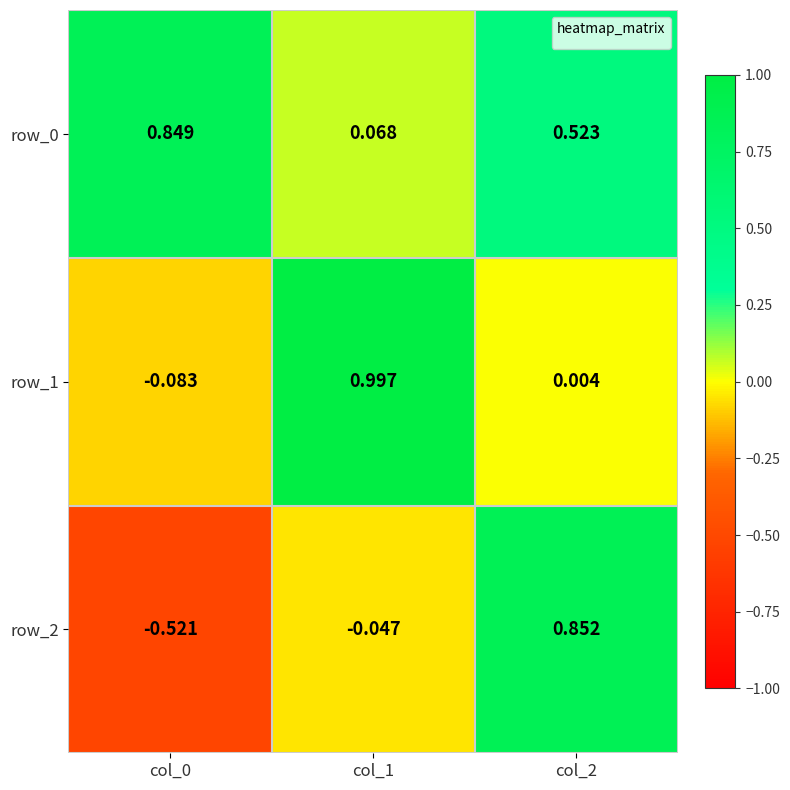

Is the value of row_2 at col_2 greater than the value of row_0 at col_0?

Yes